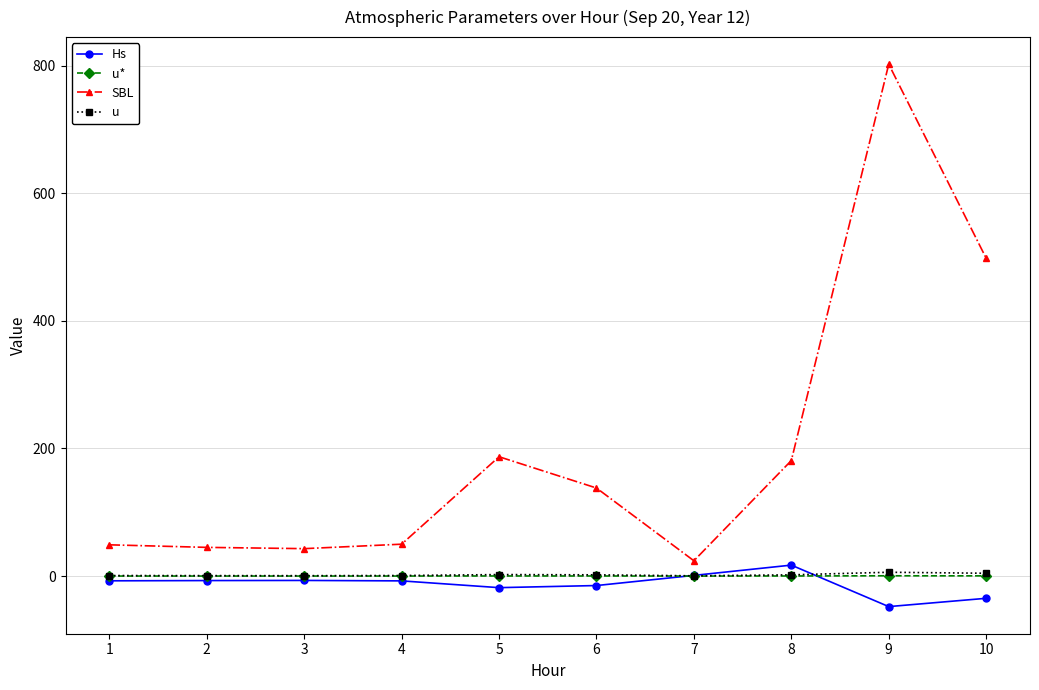

True or false: u and SBL cross at least once.

False